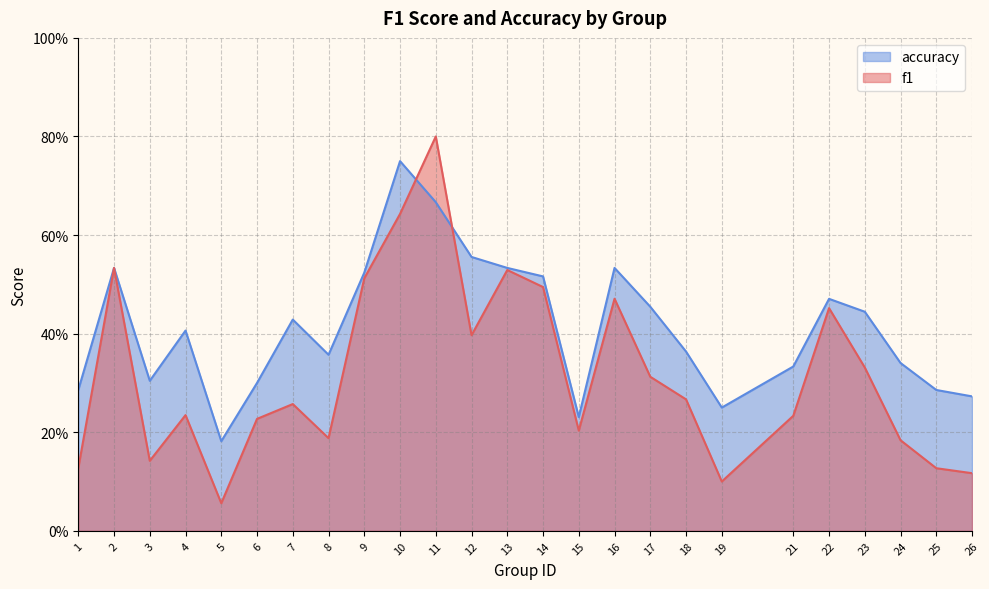

At which category is the sum across all series the highest?

11